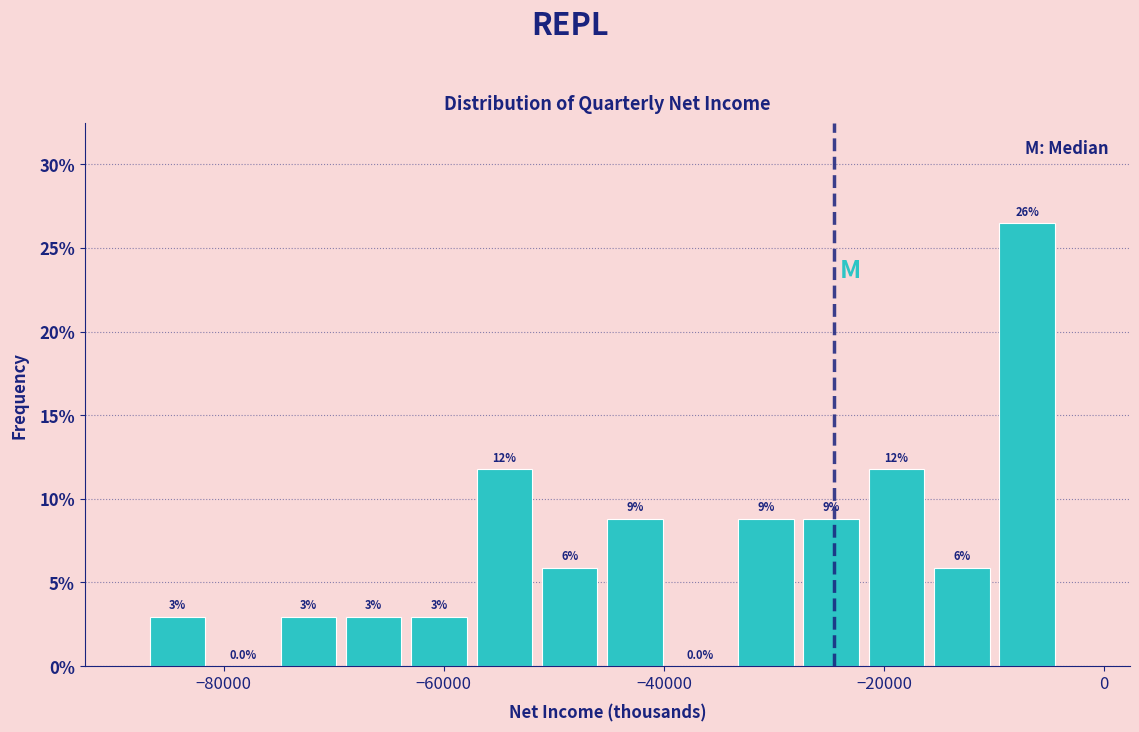

Around what value on the x-axis is the tallest bar? Give the approximate position of its centre, as read against the axis.

-8000